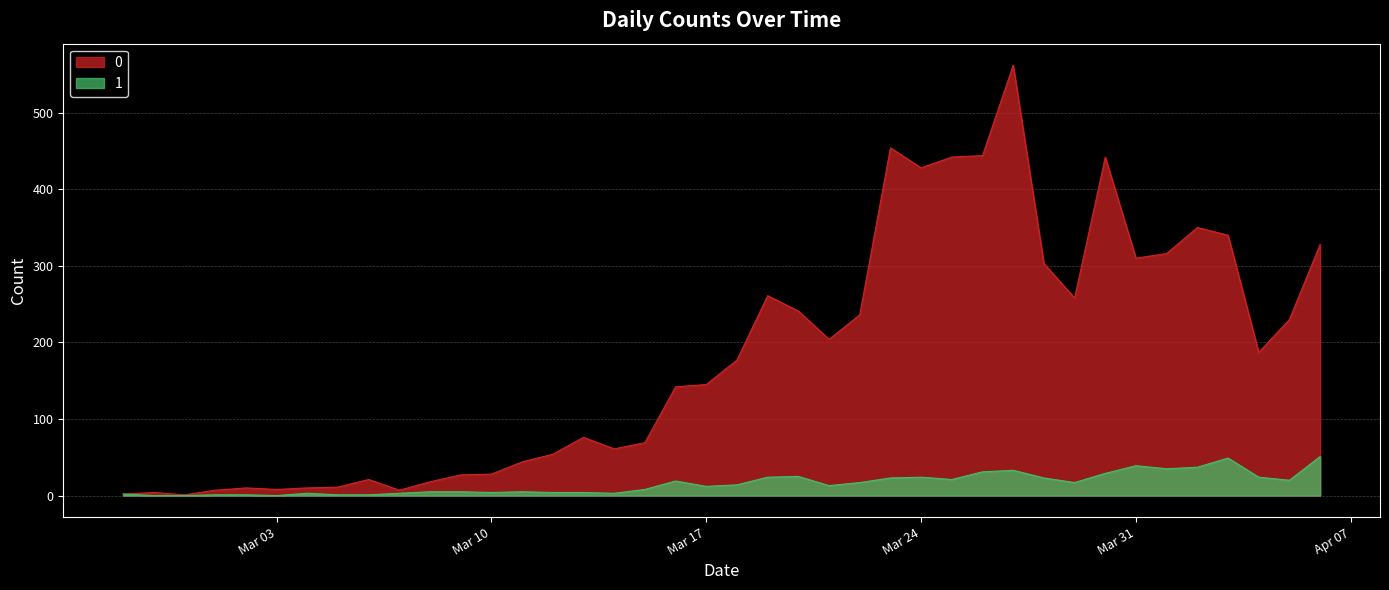

At which label does 1 first exceed 14?

2020-03-16